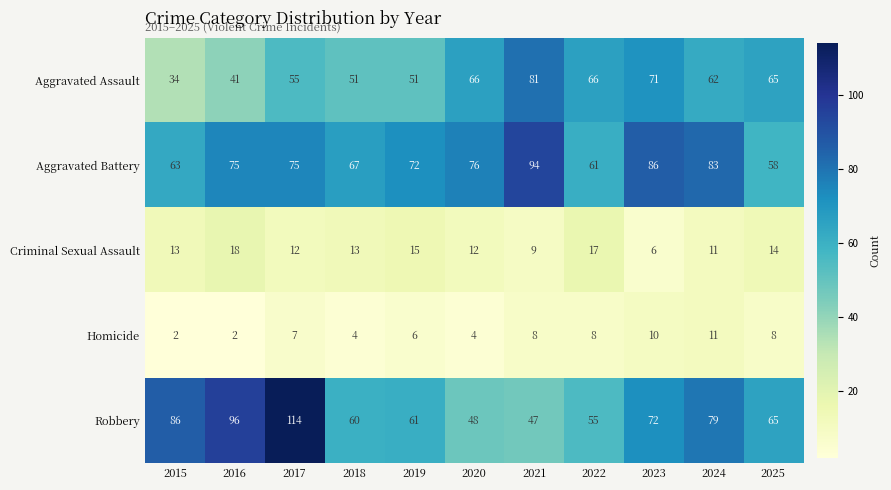

At which label is Aggravated Battery closest to 76?

2020